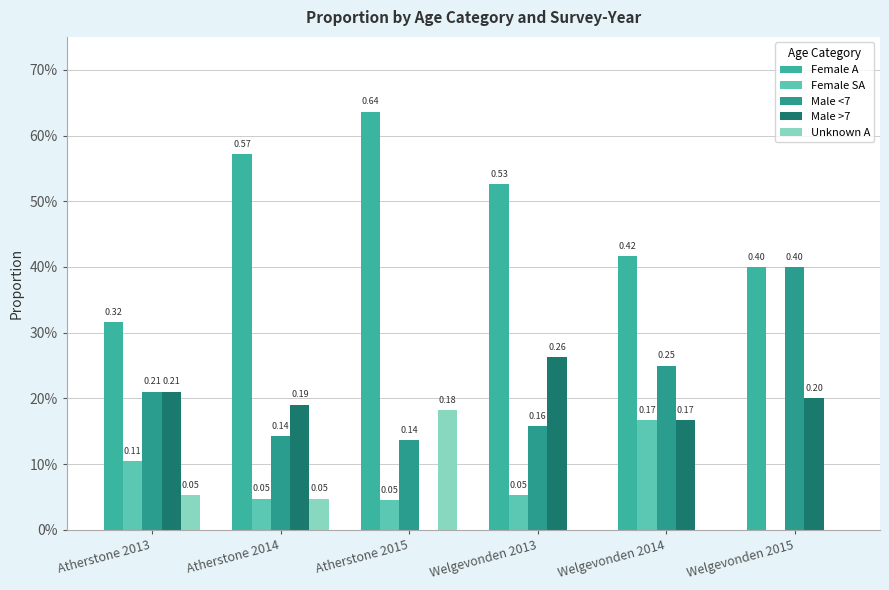

What is the sum of all Male <7 values?

1.3